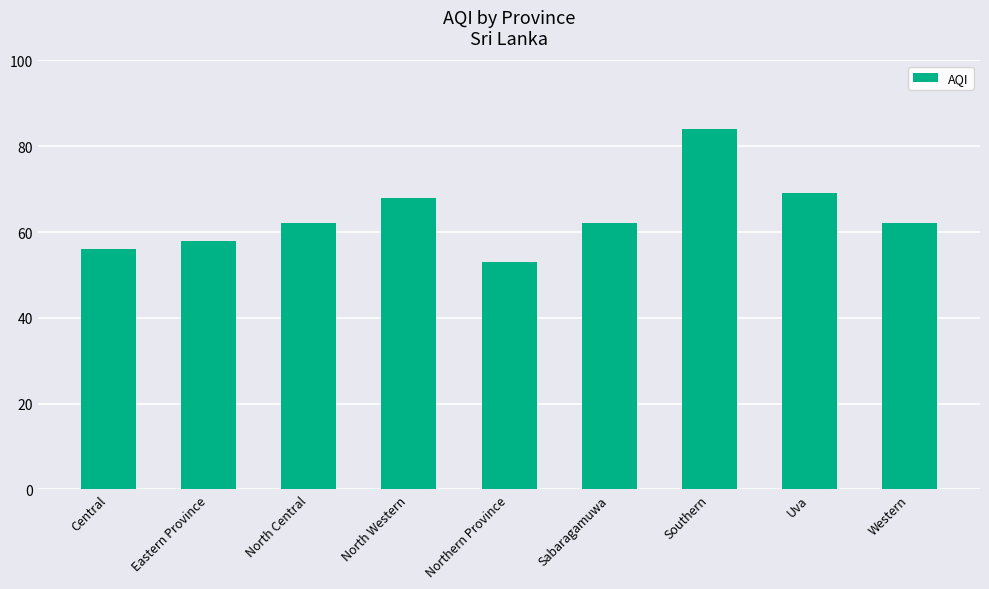

What is the value of the 8th bar from the left?

69